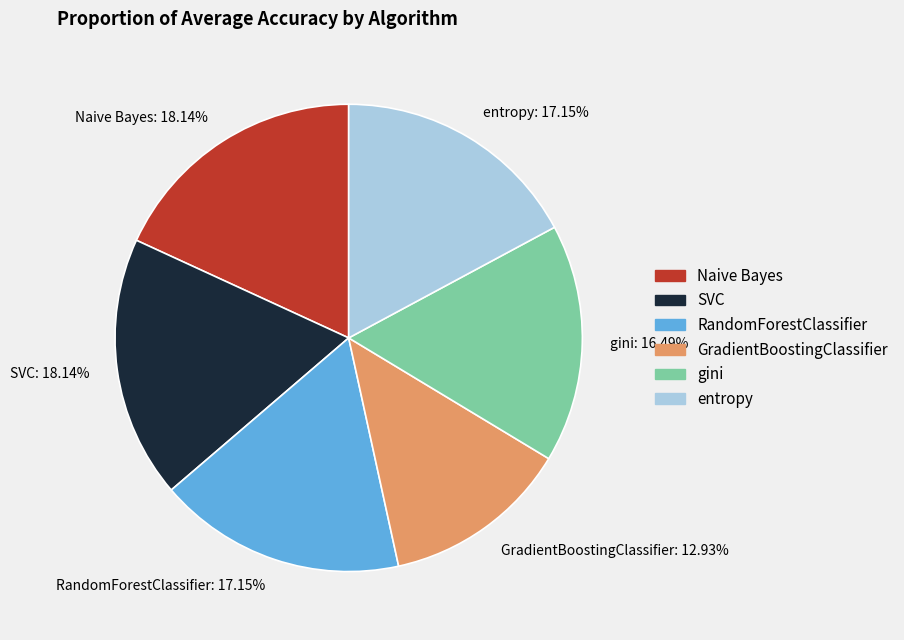

Approximately how many times larger is the value at Naive Bayes: 18.14% compared to RandomForestClassifier: 17.15%?

1.1